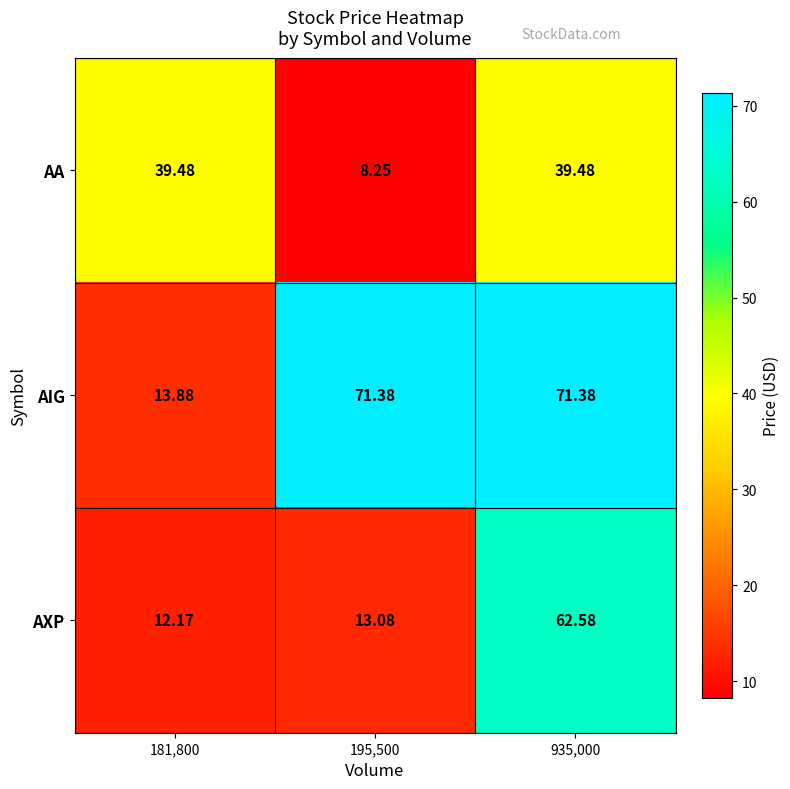

List the series in order of their peak value, highest first.

AIG, AXP, AA